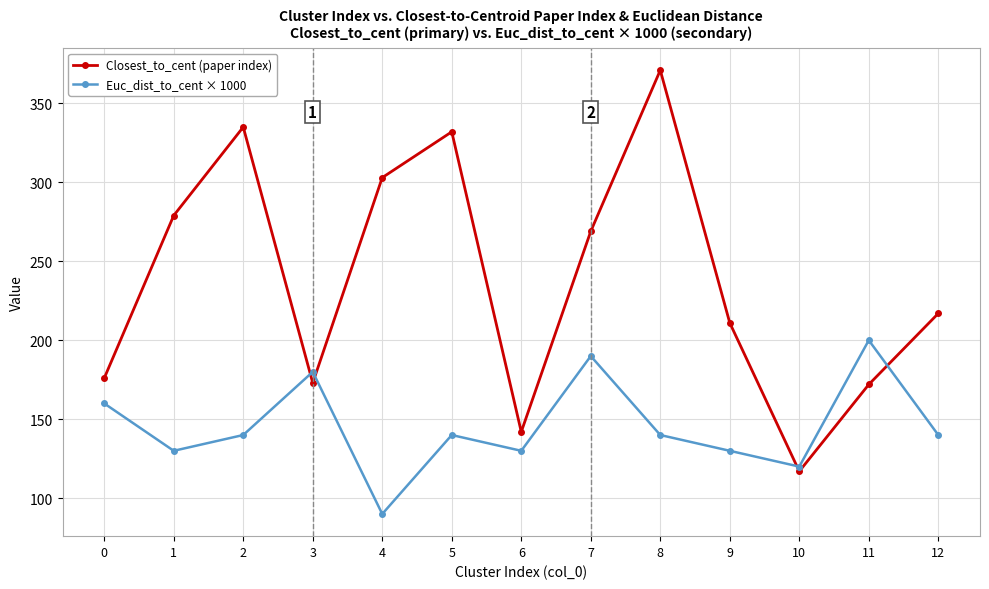

At 0, list the series in order from largest to smallest.

Closest_to_cent (paper index), Euc_dist_to_cent × 1000